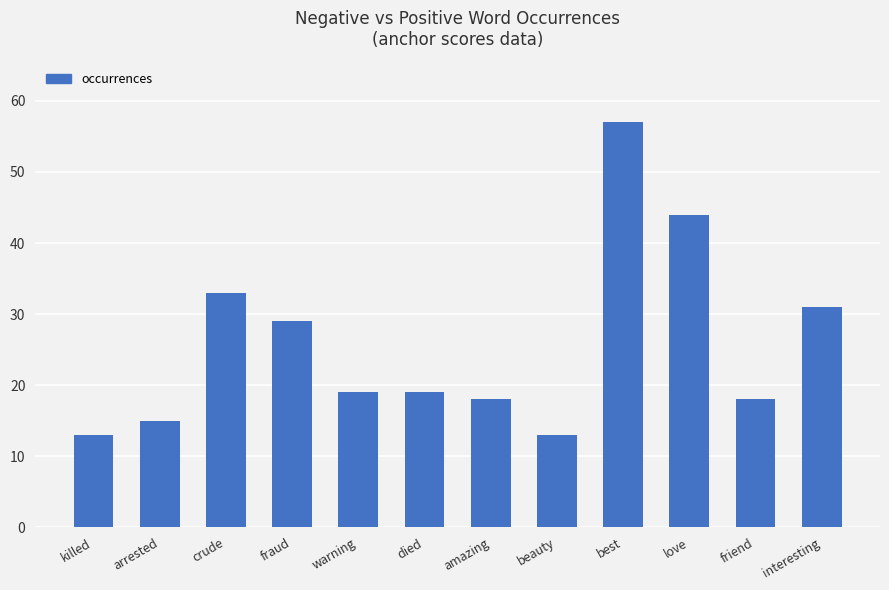

What is the minimum value shown in the chart?

13